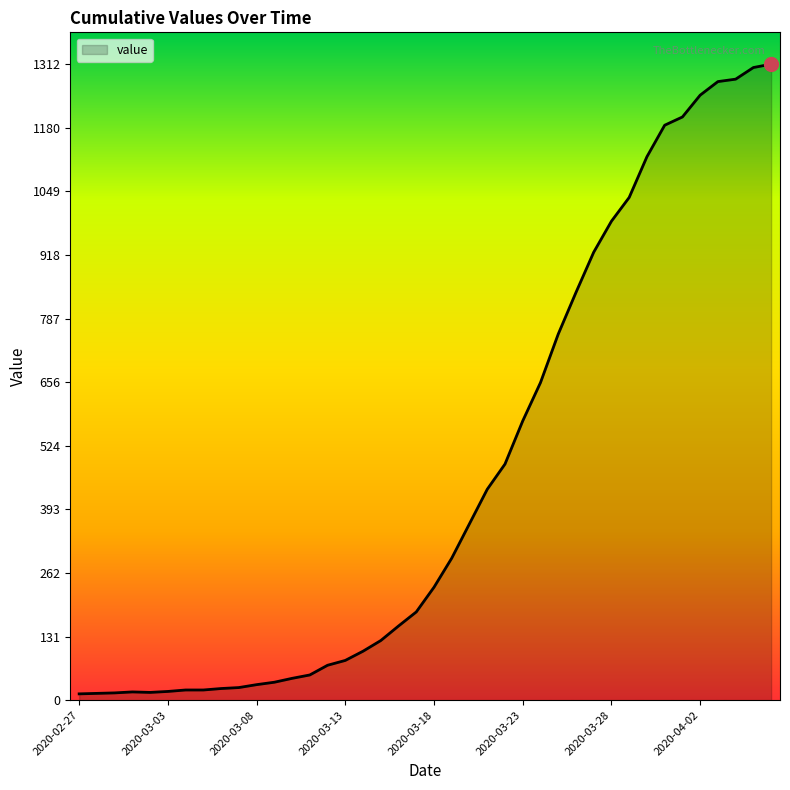

What is the greatest value displayed?

1312